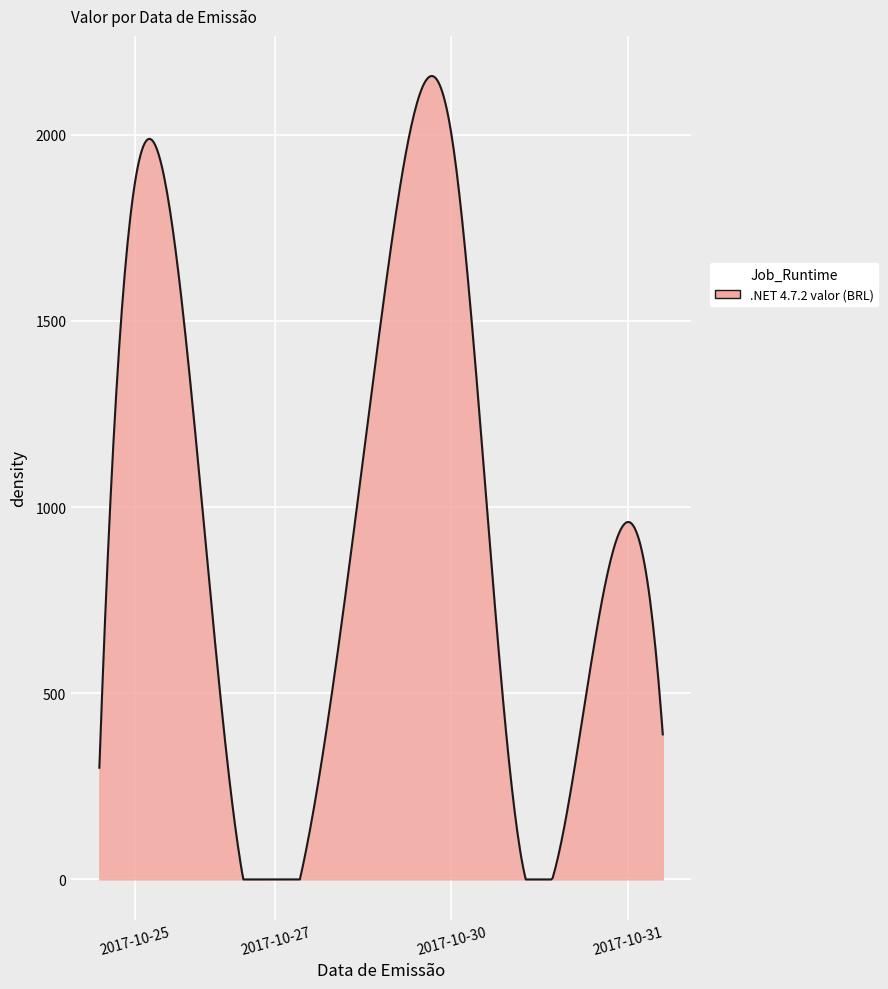

What is the greatest value displayed?

2157.8